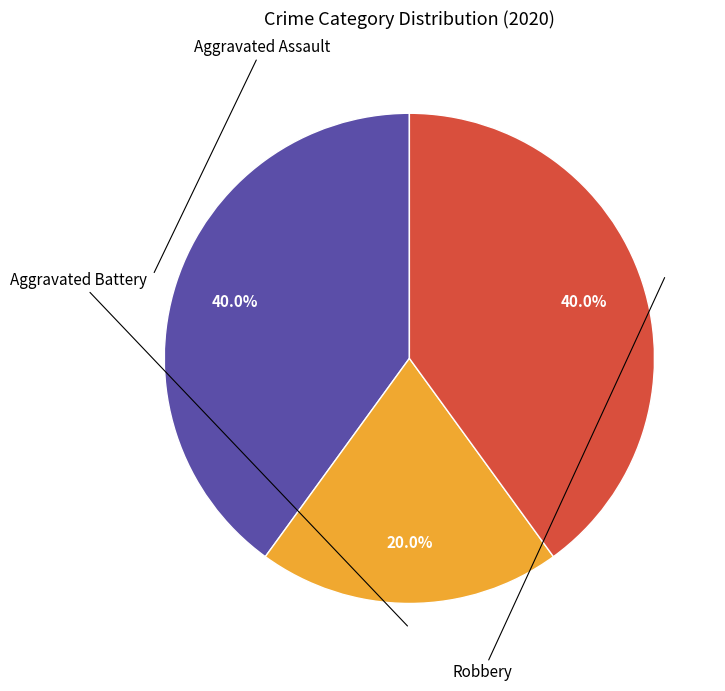

Is there any slice that represents more than half of the pie?

No